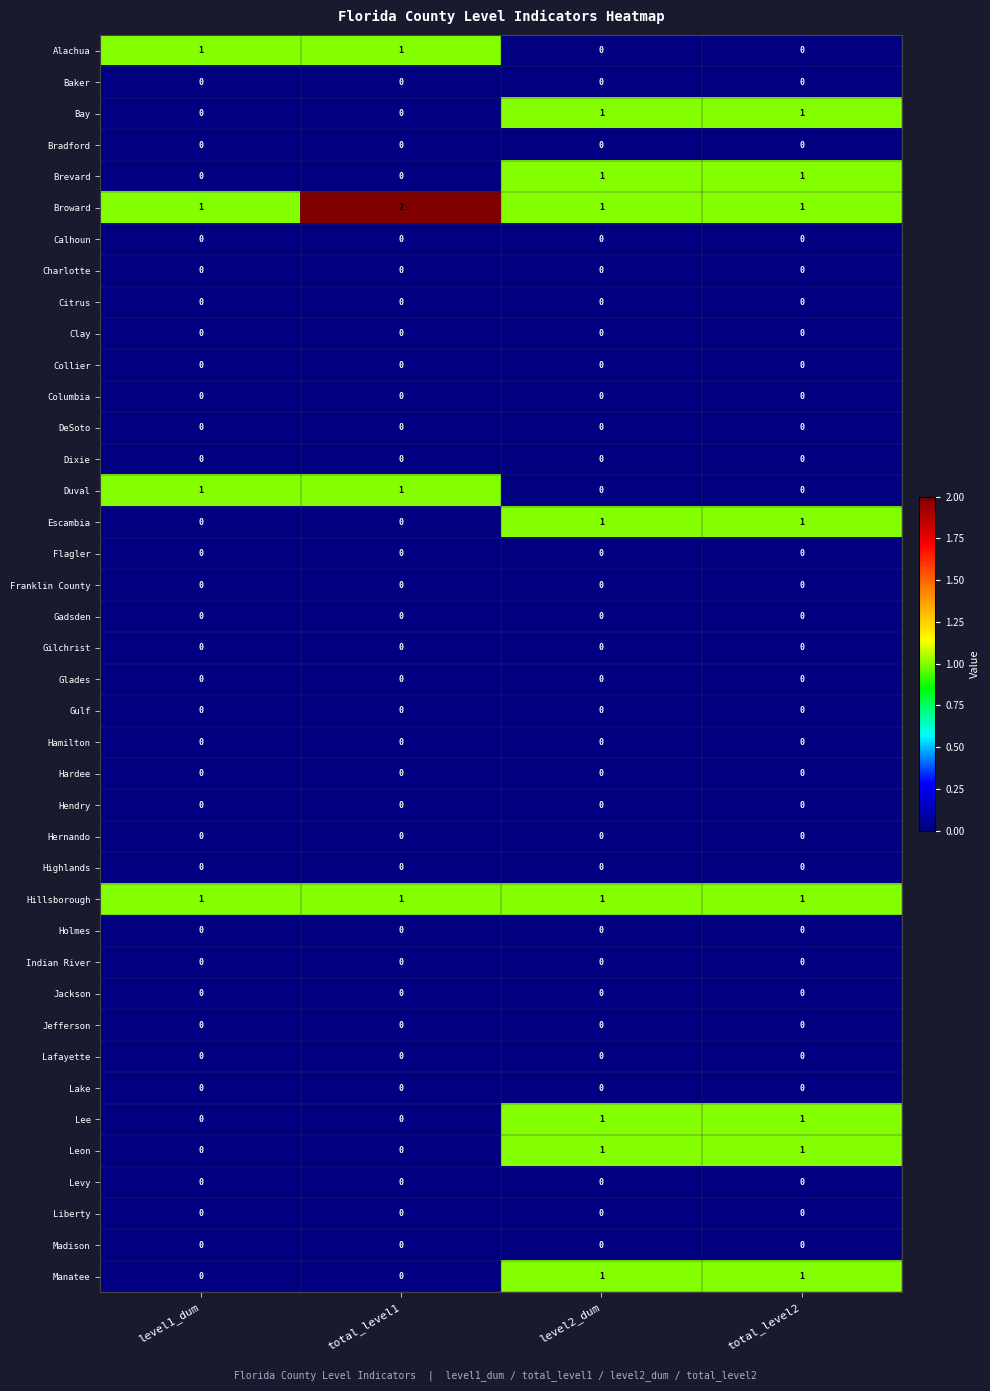

At how many categories does at least one series exceed 0?

4